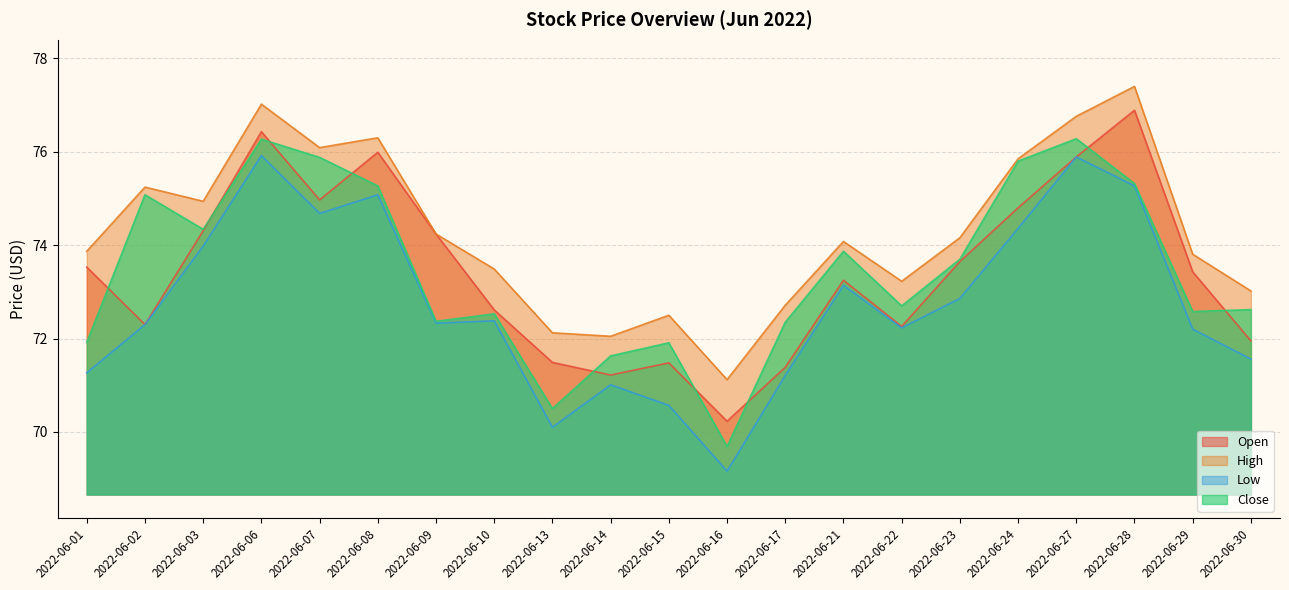

What is the sum of the Open values at 2022-06-08 and 2022-06-07?

151.0